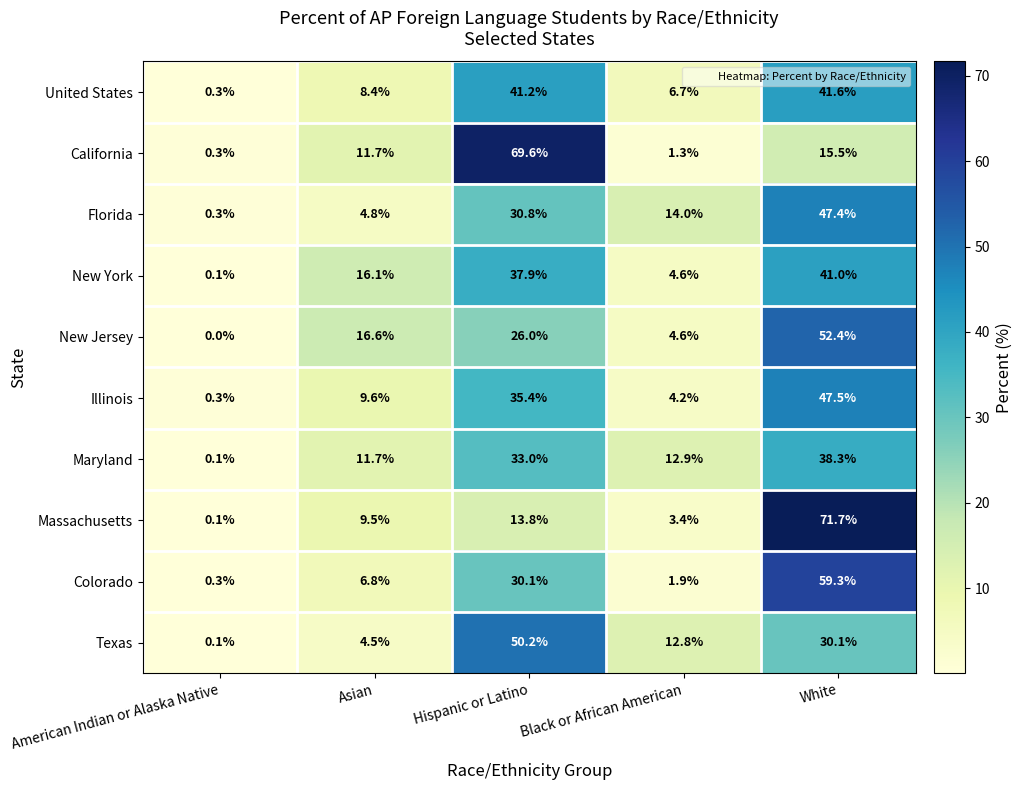

Which category has the highest value across all series?

White